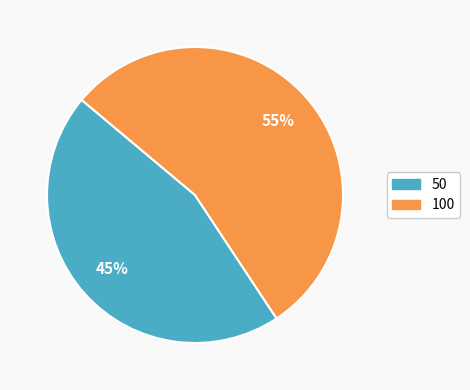

Is the sum of 50 and 100 greater than half?

Yes